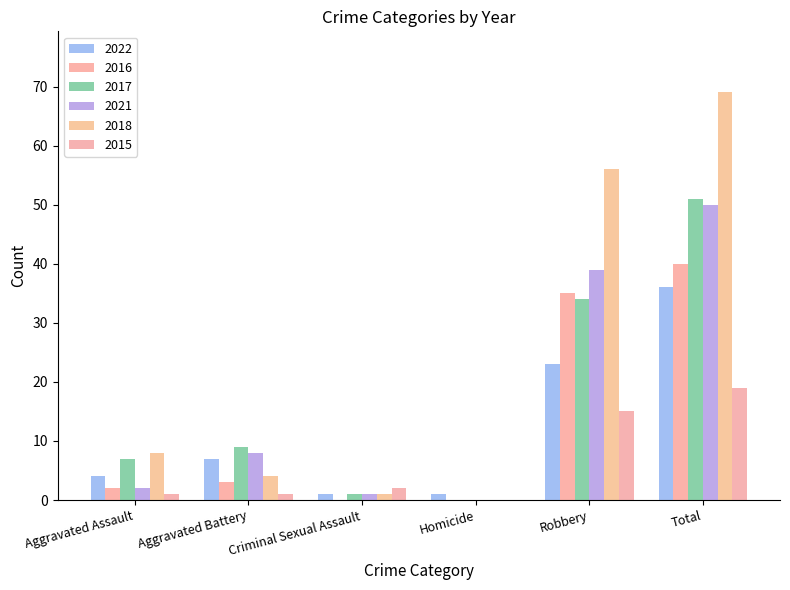

How many positive values does the 2017 series have?

5